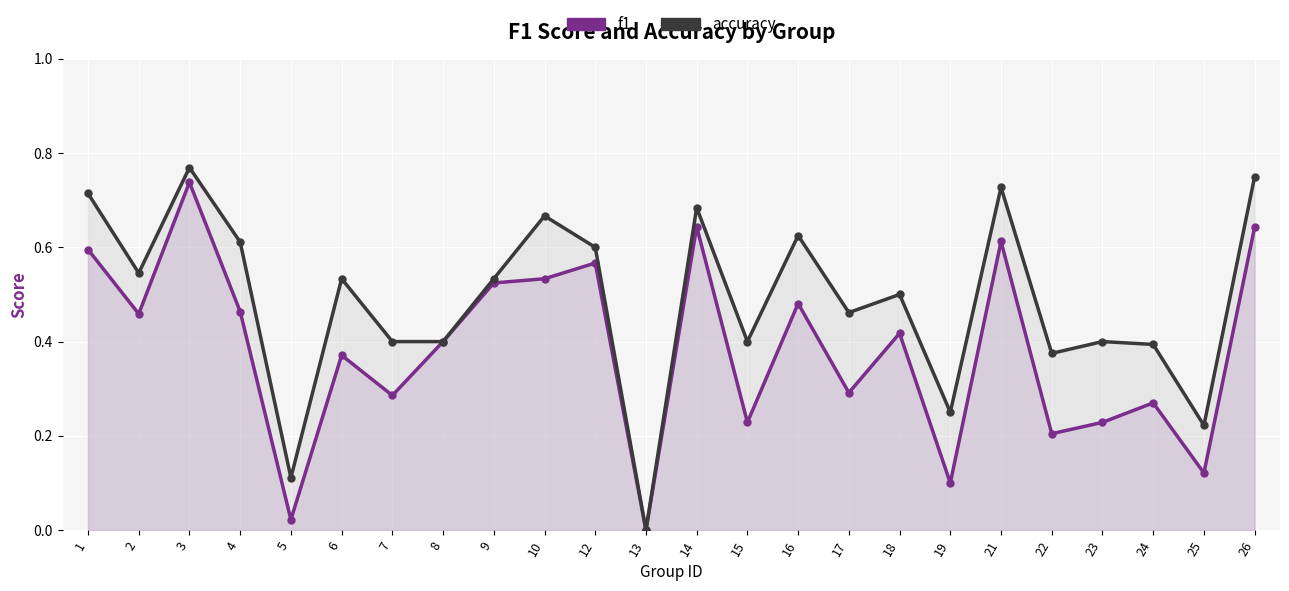

Which series changed the most between 1 and 25?

accuracy